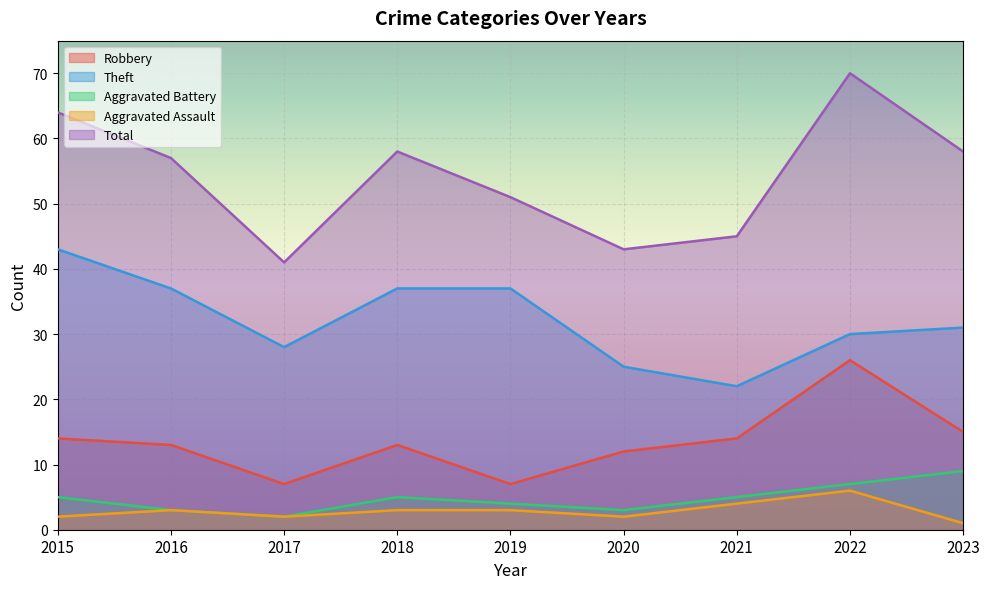

True or false: Robbery and Aggravated Battery intersect in this chart.

False